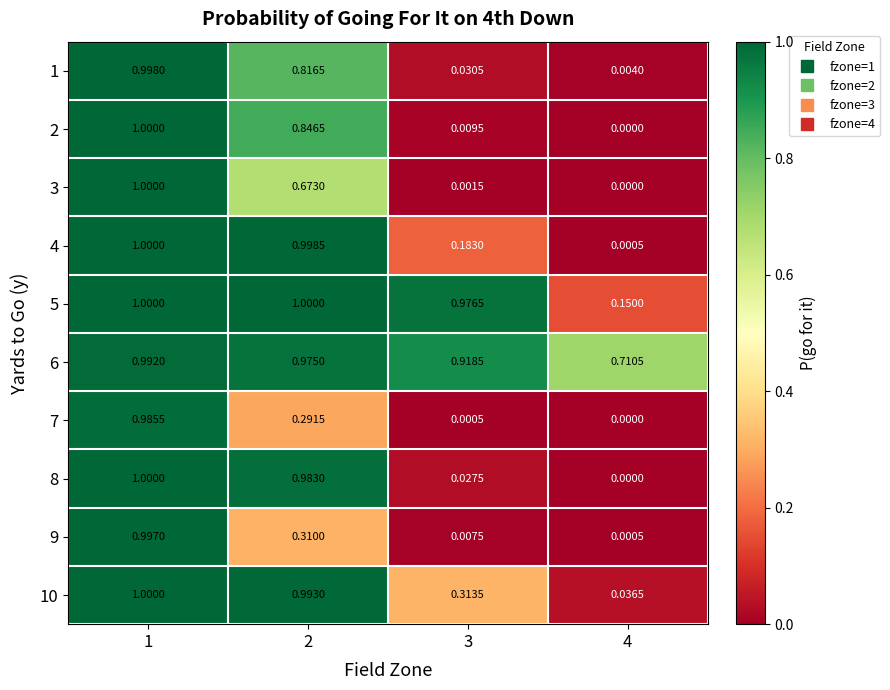

Is the value of 1 at 1 greater than the value of 7 at 4?

Yes